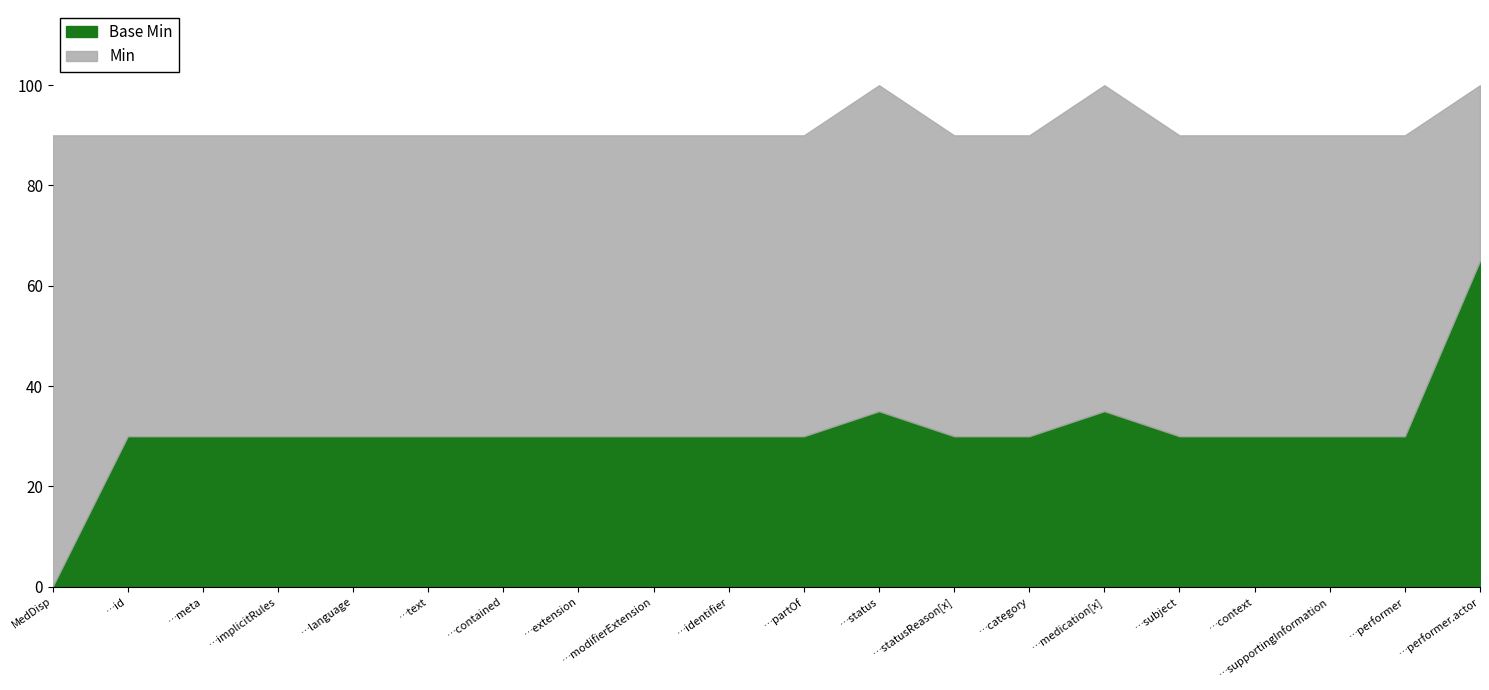

Does the chart have visible grid lines?

No